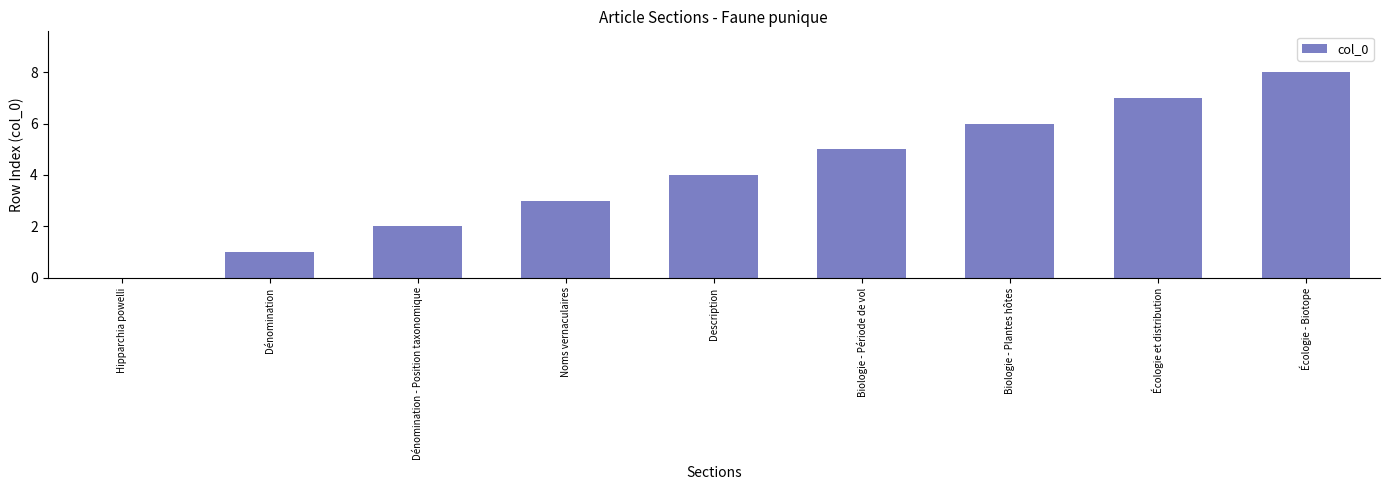

What is the ratio of the value at Dénomination to the value at Biologie - Période de vol?

0.2